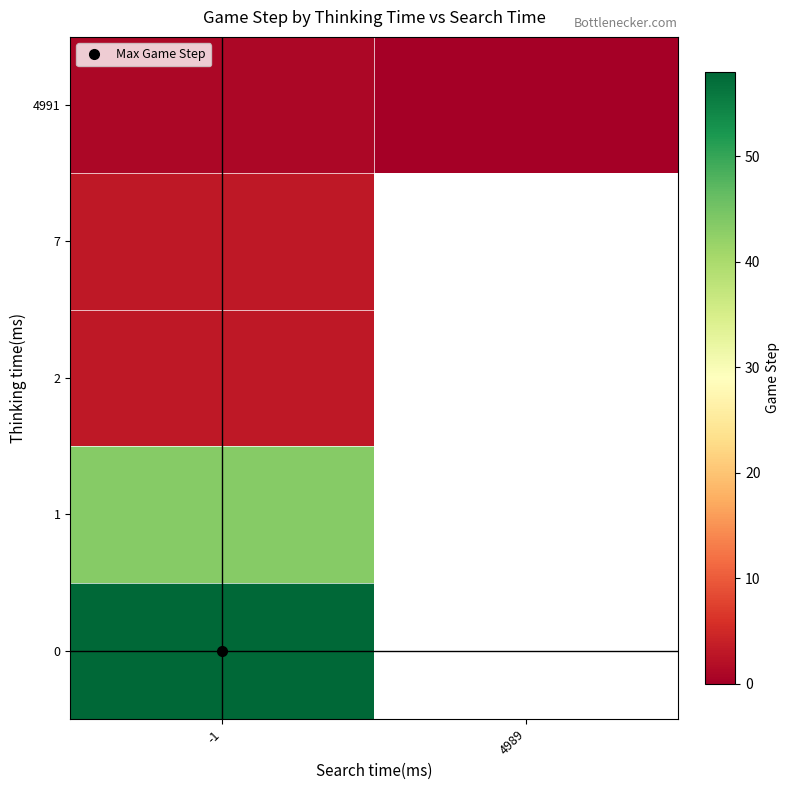

Count the 4991 values in the range 0 to 1.

2